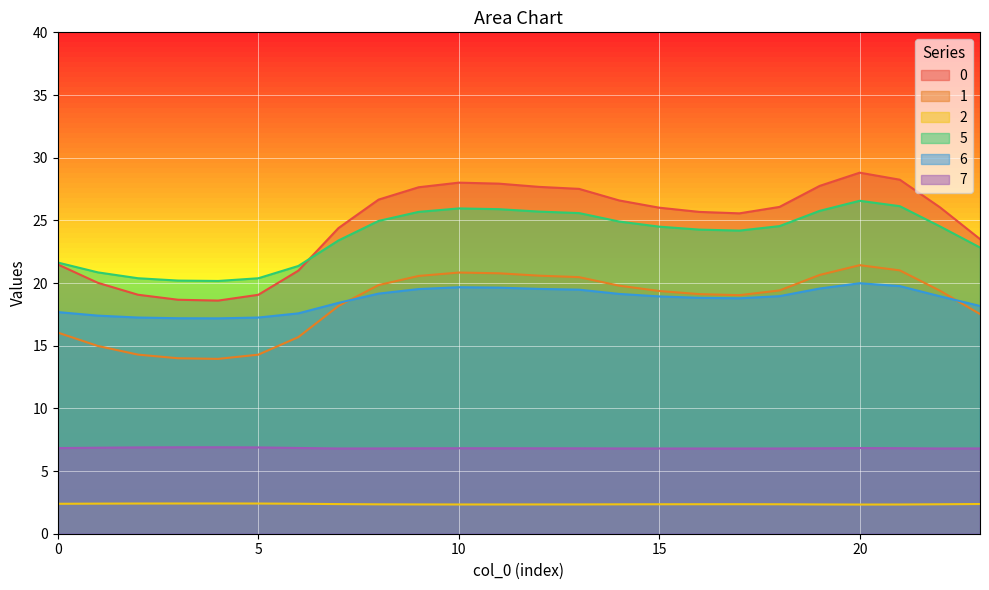

True or false: 5 and 7 cross at least once.

False